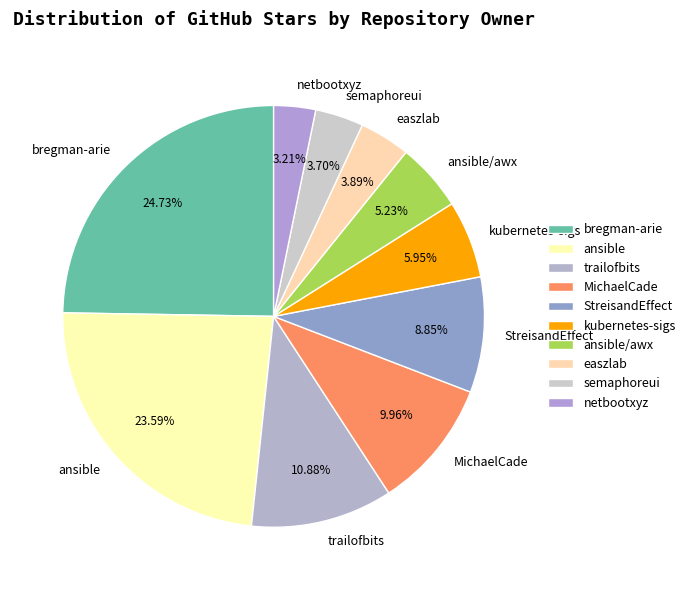

Between bregman-arie and ansible, which is larger?

bregman-arie